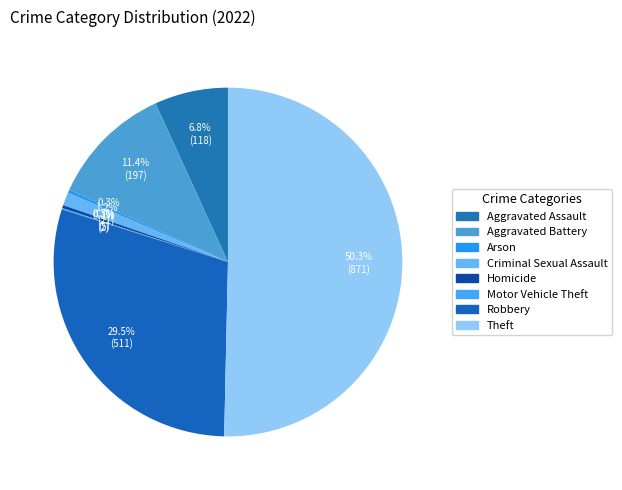

Is it true that Aggravated Assault is 21% of the pie?

False